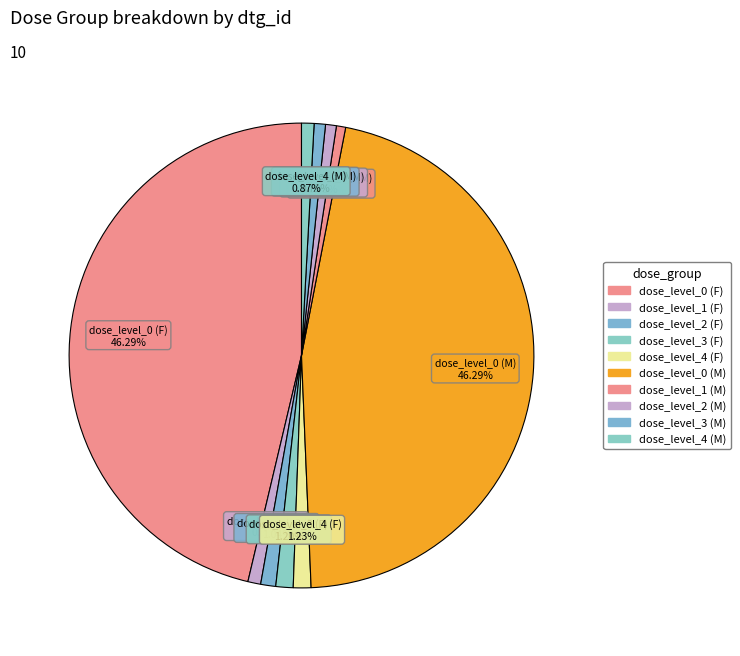

What is the ratio of the value at dose_level_0 (M) to the value at dose_level_2 (F)?

44.3